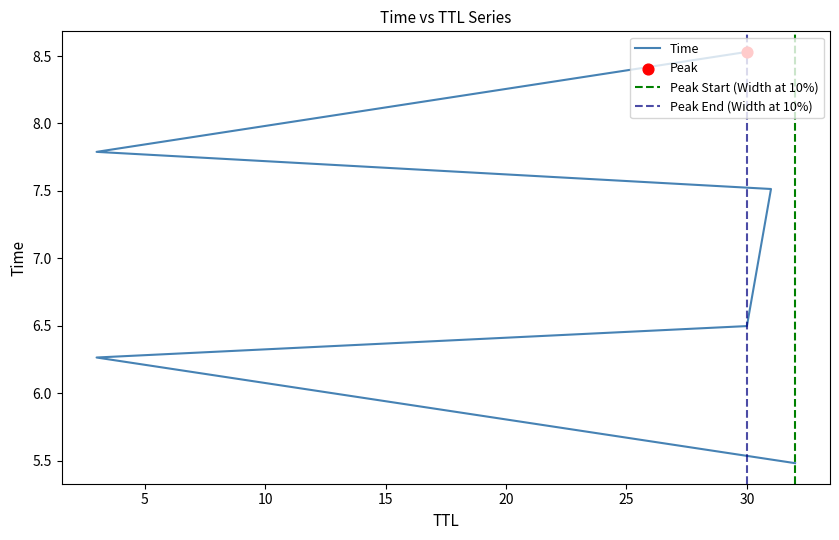

What is the change in value from 32 to 3?

+0.8